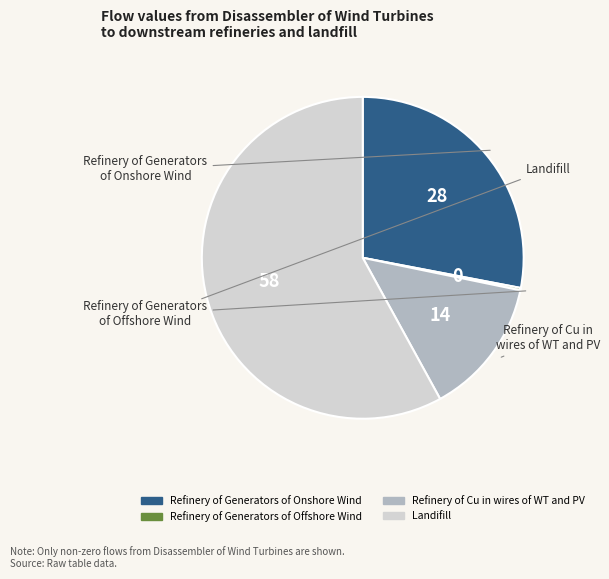

What is the largest slice in the pie chart?

Landifill